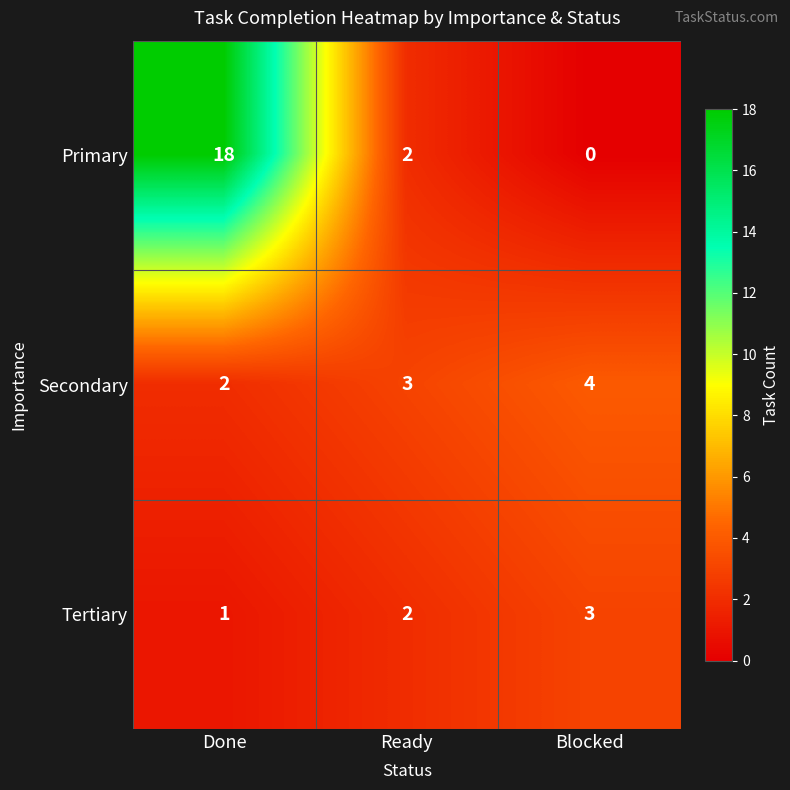

List the series in order of their peak value, lowest first.

Tertiary, Secondary, Primary